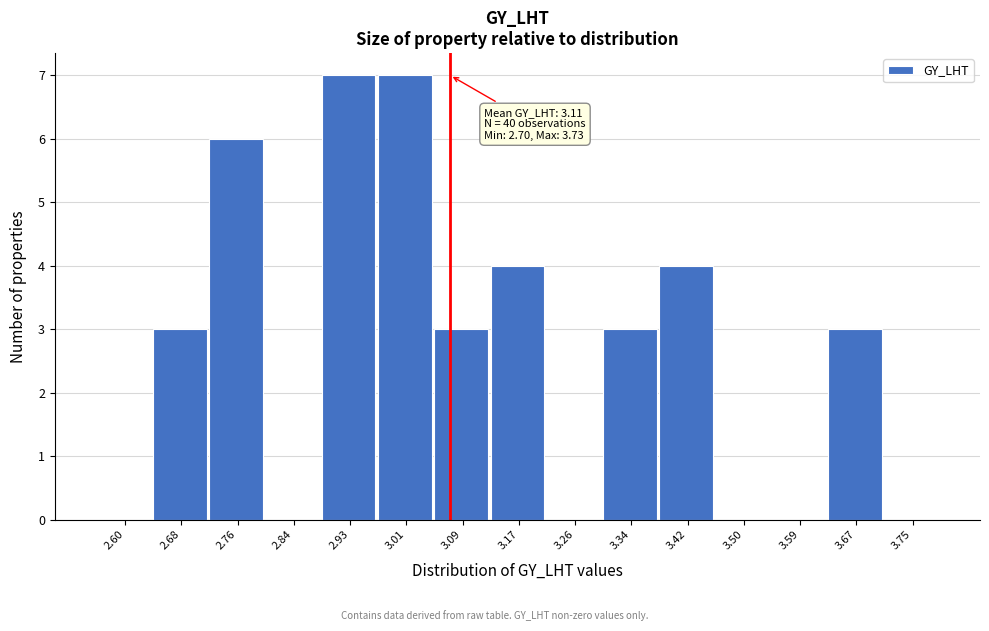

Reading right to left, what are all the values shown in this chart?

3.75=0	3.67=3	3.59=0	3.50=0	3.42=4	3.34=3	3.26=0	3.17=4	3.09=3	3.01=7	2.93=7	2.84=0	2.76=6	2.68=3	2.60=0